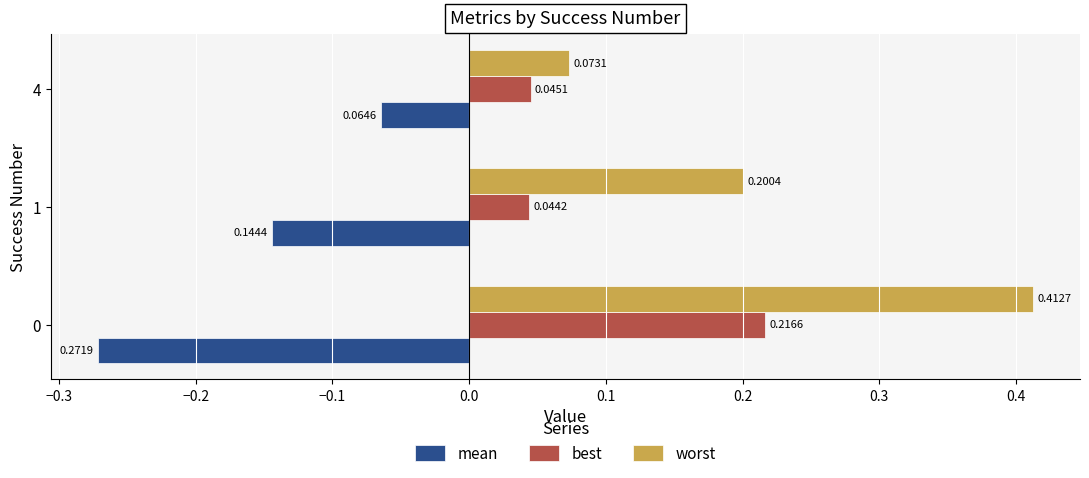

At how many categories does at least one series exceed 0?

3